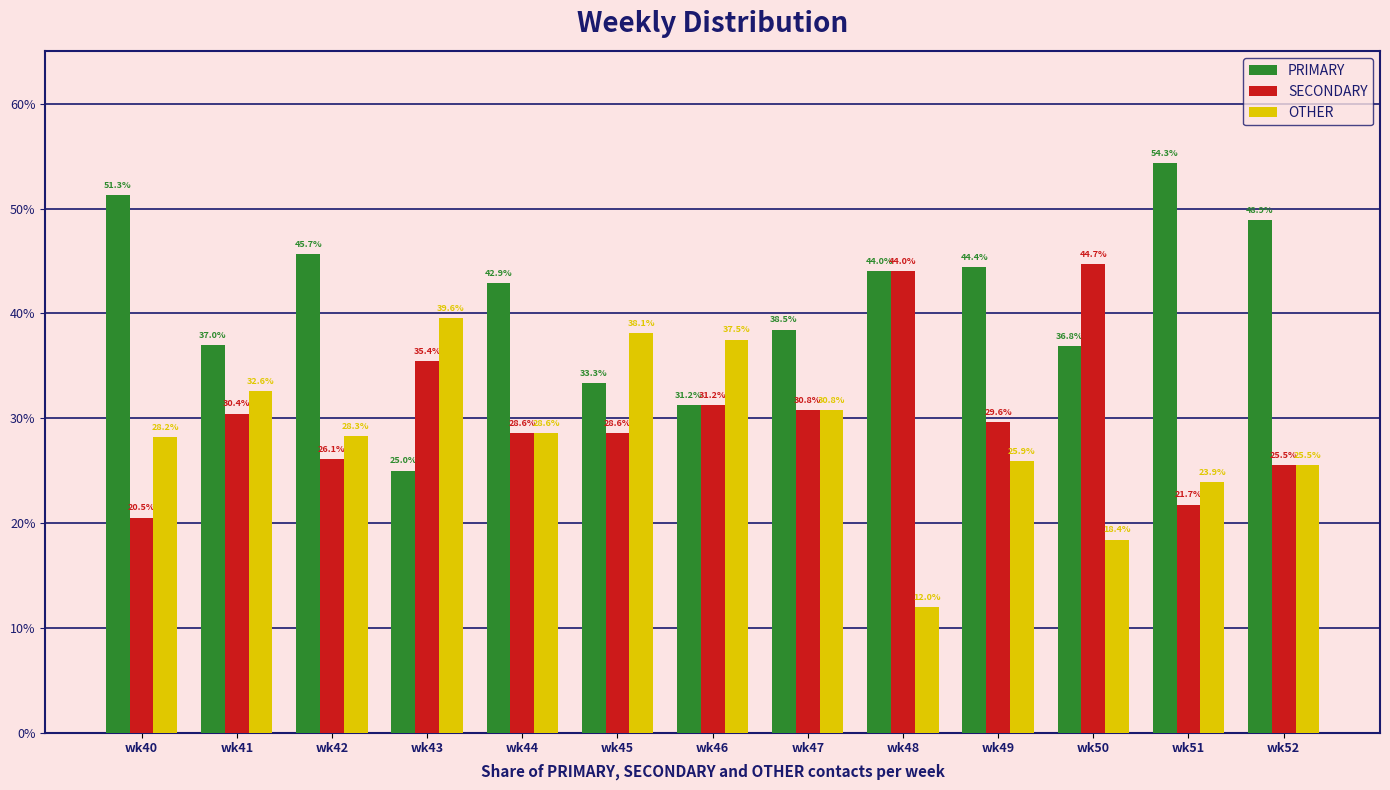

Where does the PRIMARY series first go above 42?

wk40